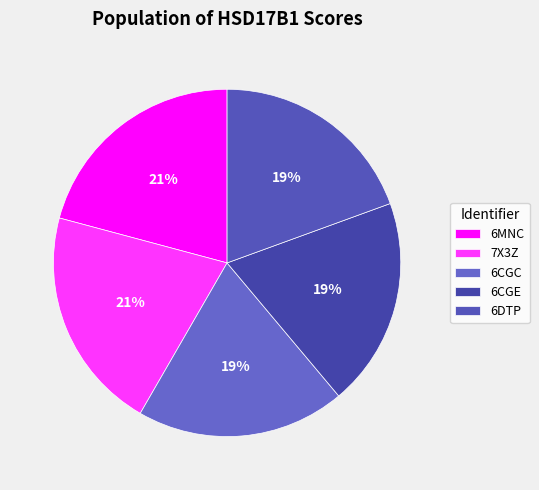

How many slices are in this pie chart?

5